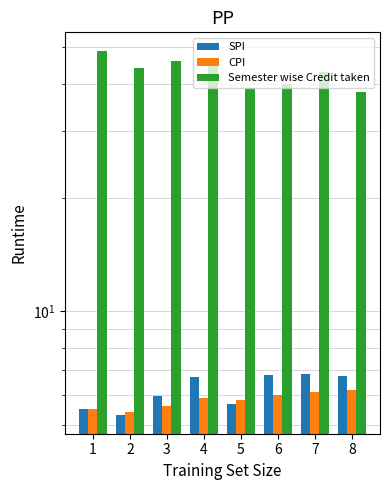

Reading right to left, what are all the values shown in this chart?

SPI: 6.7	6.8	6.8	5.7	6.7	6.0	5.3	5.5
CPI: 6.2	6.1	6.0	5.8	5.9	5.6	5.4	5.5
Semester wise Credit taken: 38.0	43.0	40.0	39.0	46.0	46.0	44.0	49.0